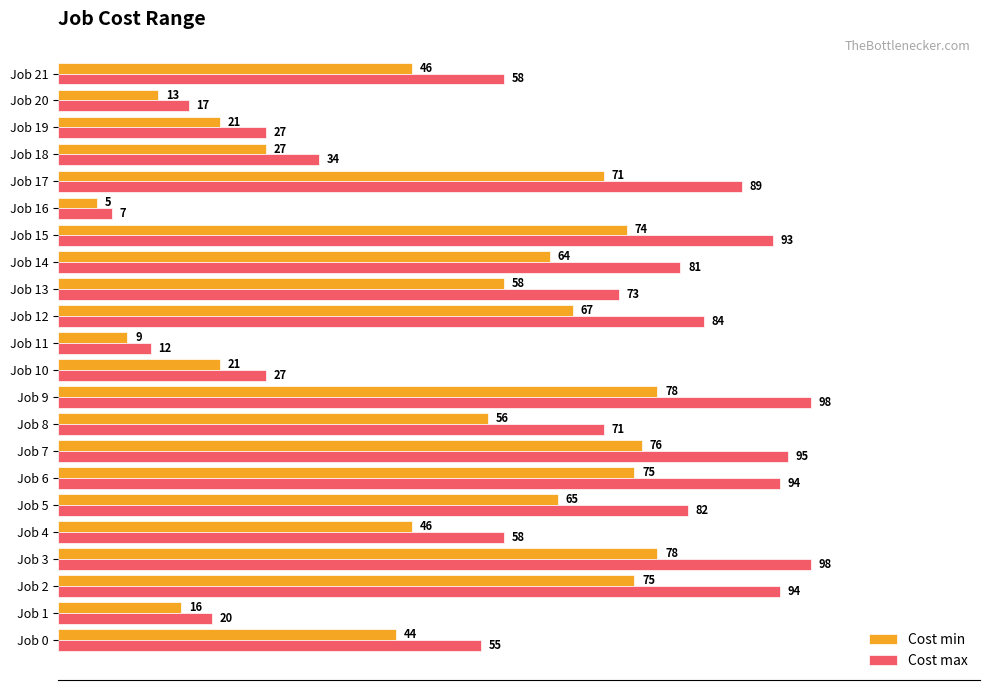

List the series in order of their peak value, highest first.

Cost max, Cost min